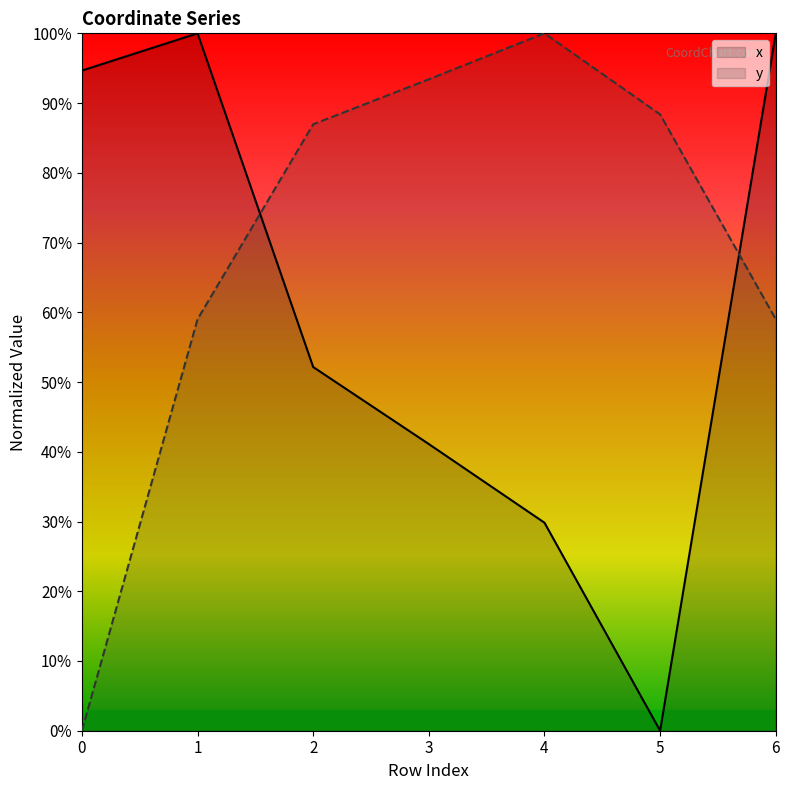

What is the total value across all series at 2?

1.4